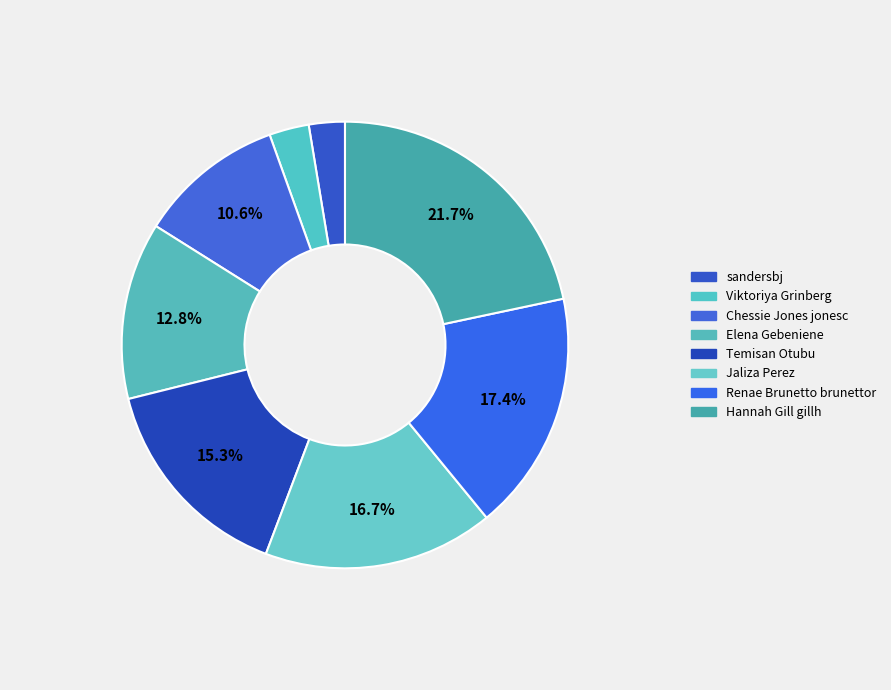

Rank the categories by value from highest to lowest.

Hannah Gill gillh, Renae Brunetto brunettor, Jaliza Perez, Temisan Otubu, Elena Gebeniene, Chessie Jones jonesc, Viktoriya Grinberg, sandersbj